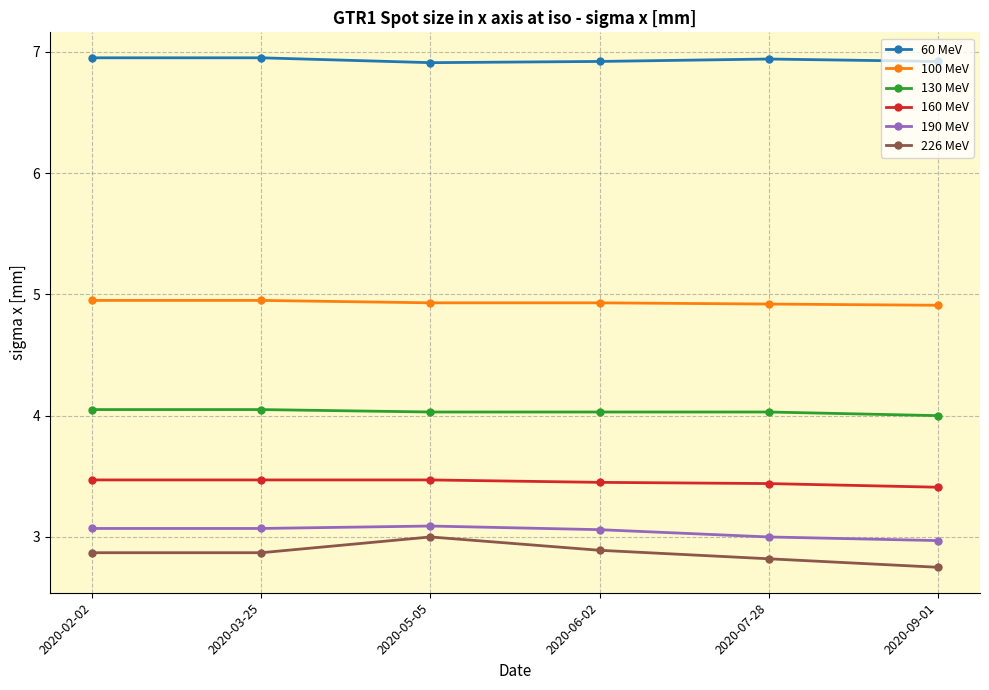

Where is the first local maximum for 226 MeV?

2020-05-05